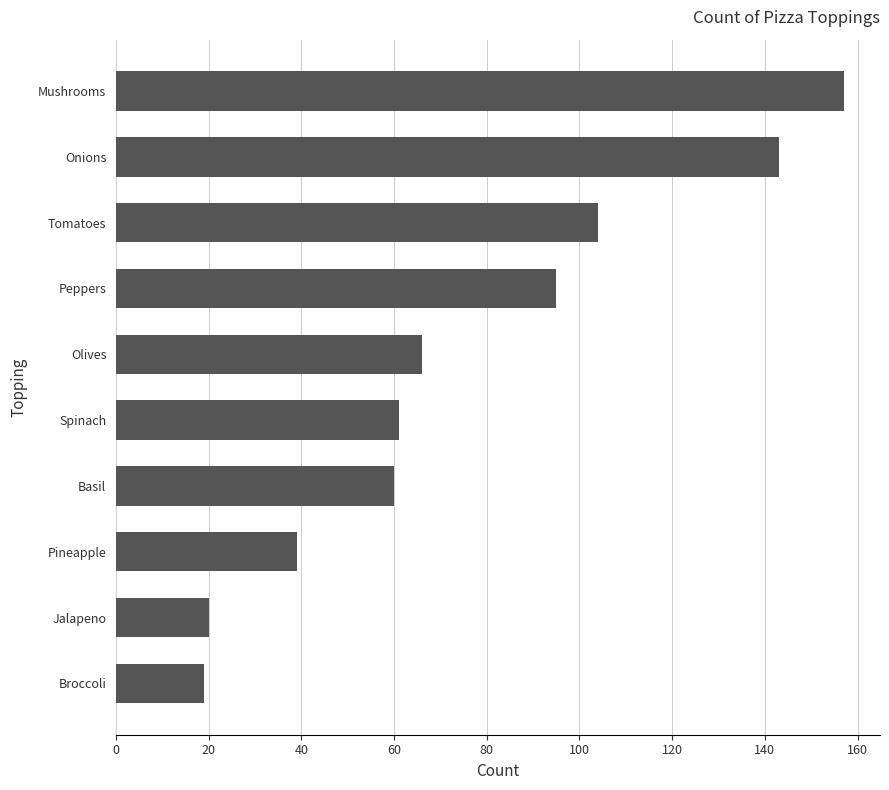

Are the bars grouped side by side (vs. stacked)?

No